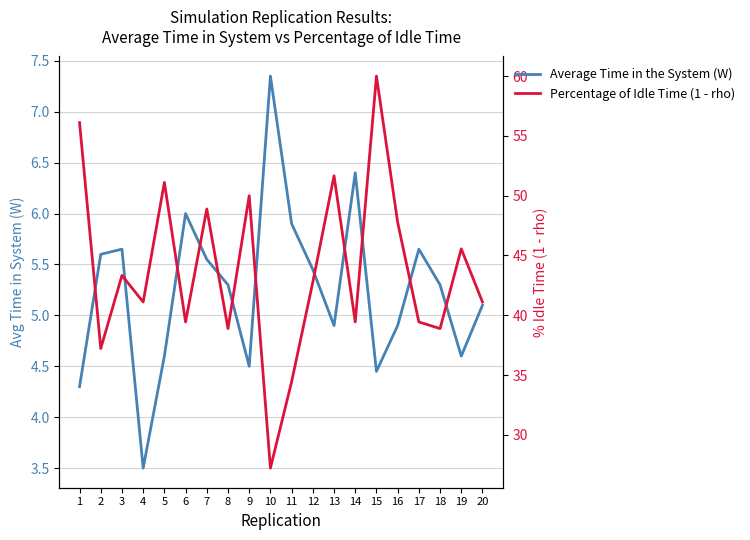

At which label does Percentage of Idle Time (1 - rho) first exceed 42?

1